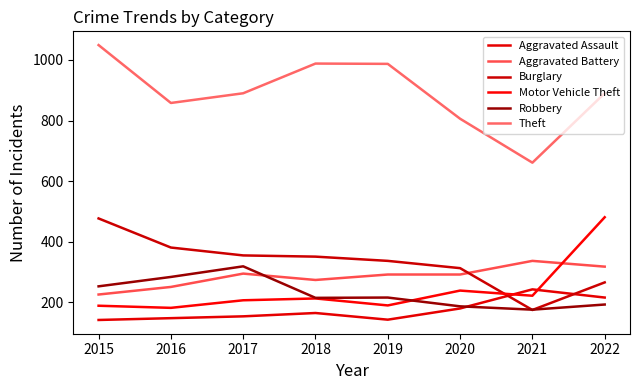

Reading right to left, what are all the values shown in this chart?

Aggravated Assault: 216	243	180	143	165	154	148	142
Aggravated Battery: 318	337	292	292	274	295	251	226
Burglary: 266	175	313	337	351	355	381	477
Motor Vehicle Theft: 481	222	239	190	213	207	182	189
Robbery: 193	176	187	216	215	319	284	253
Theft: 890	661	806	987	988	890	858	1049